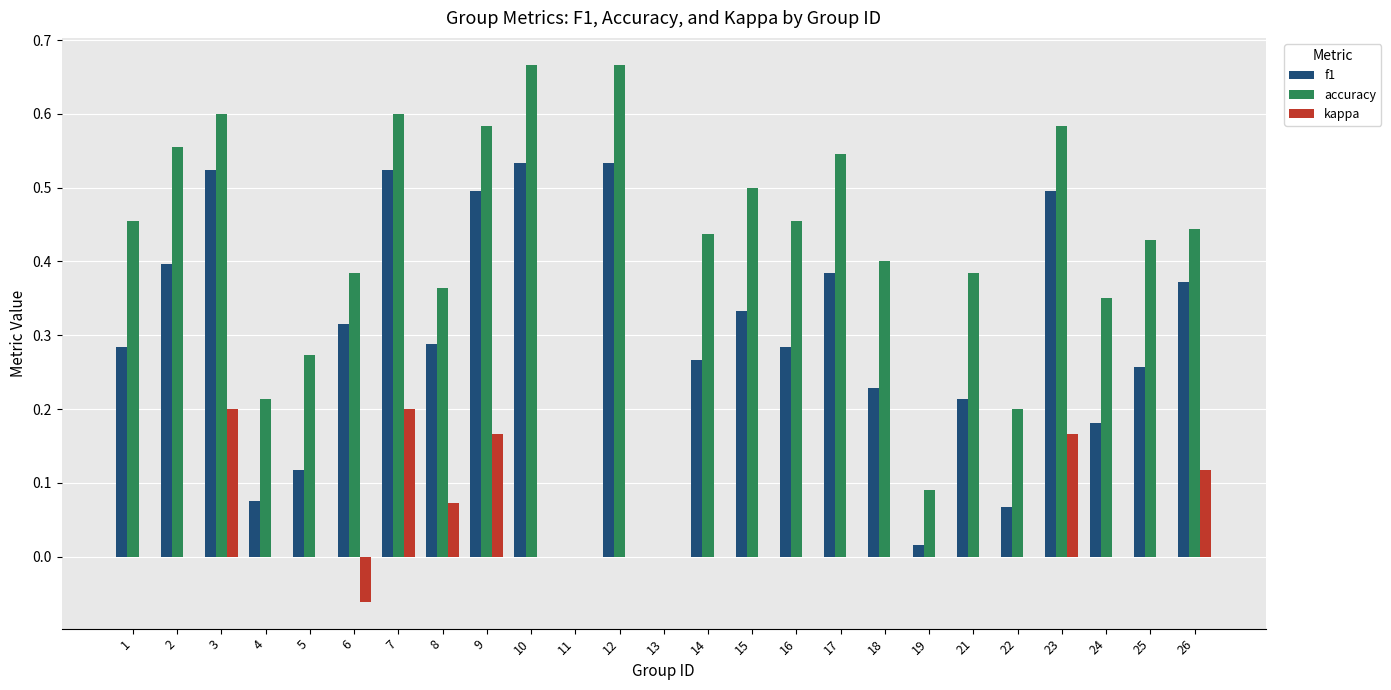

True or false: f1 has a value of 0.5 at 12.

True